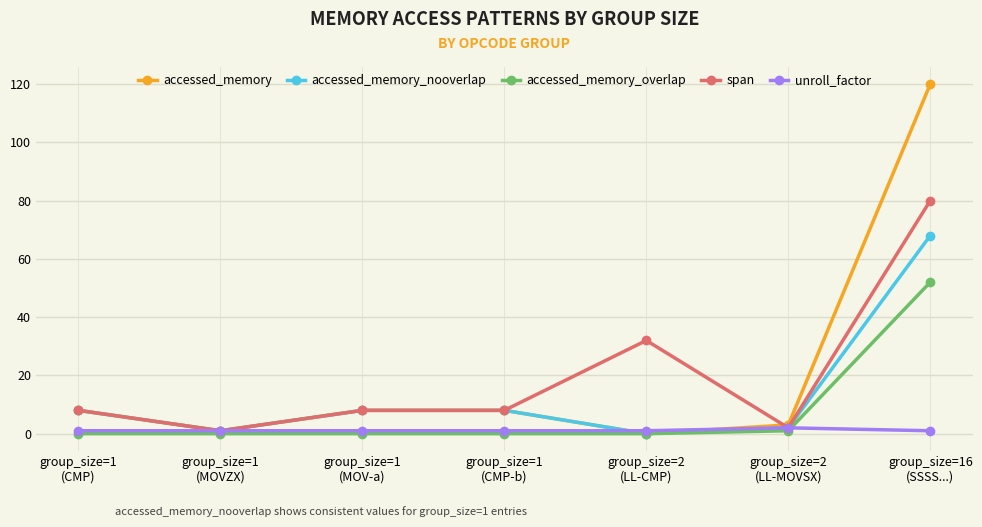

List the series in order of their peak value, lowest first.

unroll_factor, accessed_memory_overlap, accessed_memory_nooverlap, span, accessed_memory